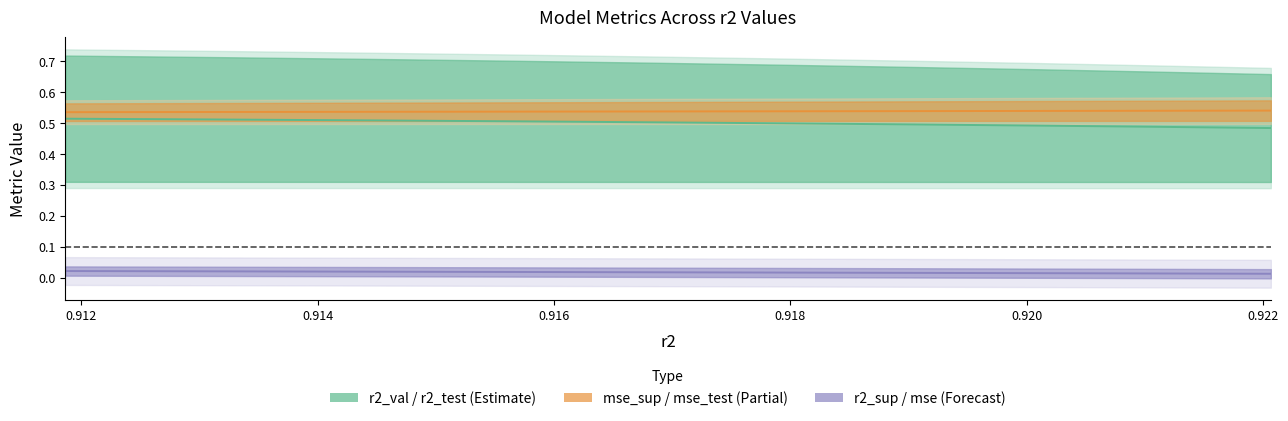

What is the label of the 6th point from the right?

0.918